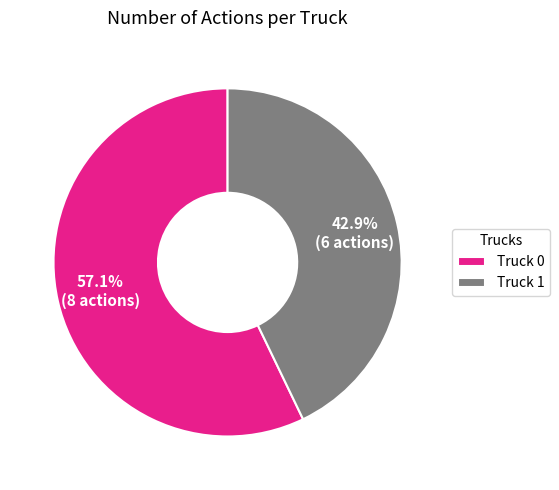

How many segments does this pie chart have?

2